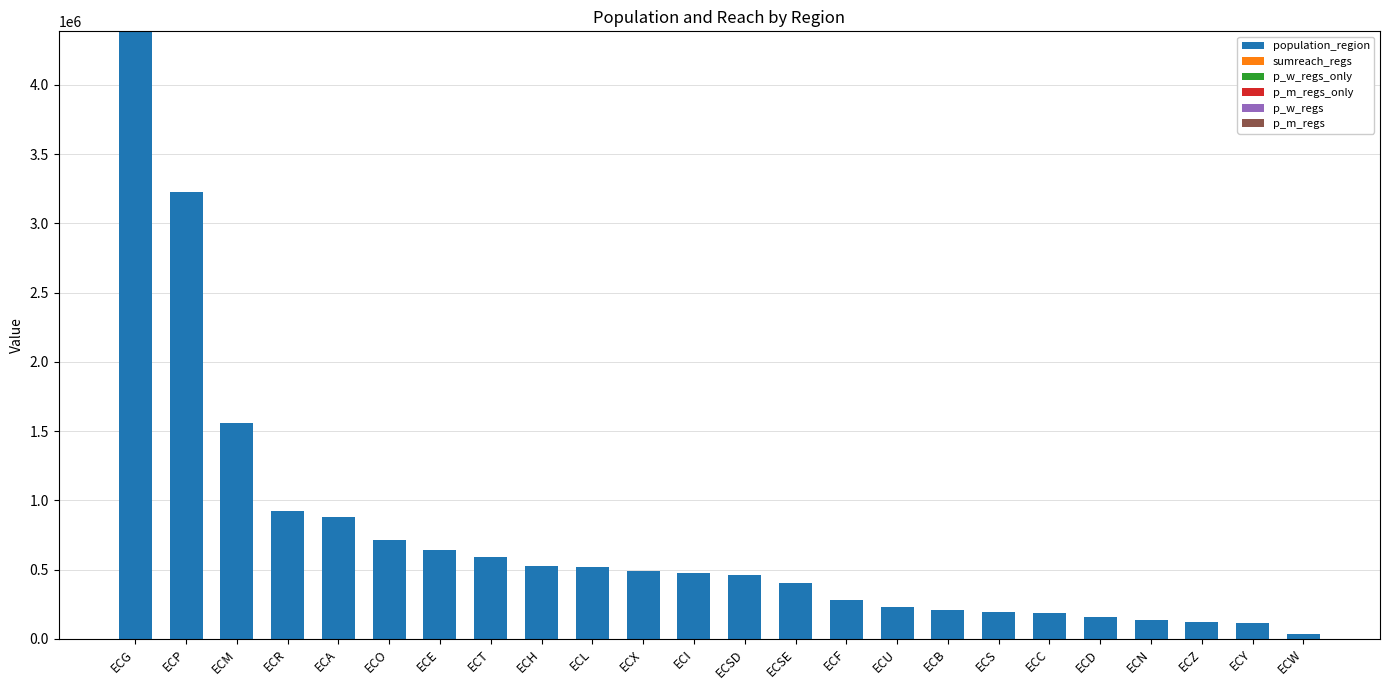

At which label does population_region reach its peak?

ECG